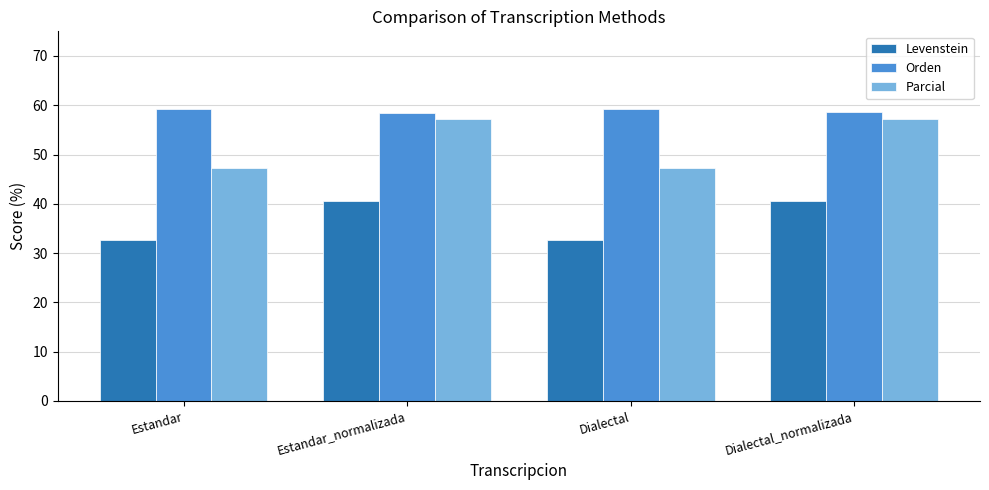

Read the Orden value at Dialectal_normalizada.

58.6